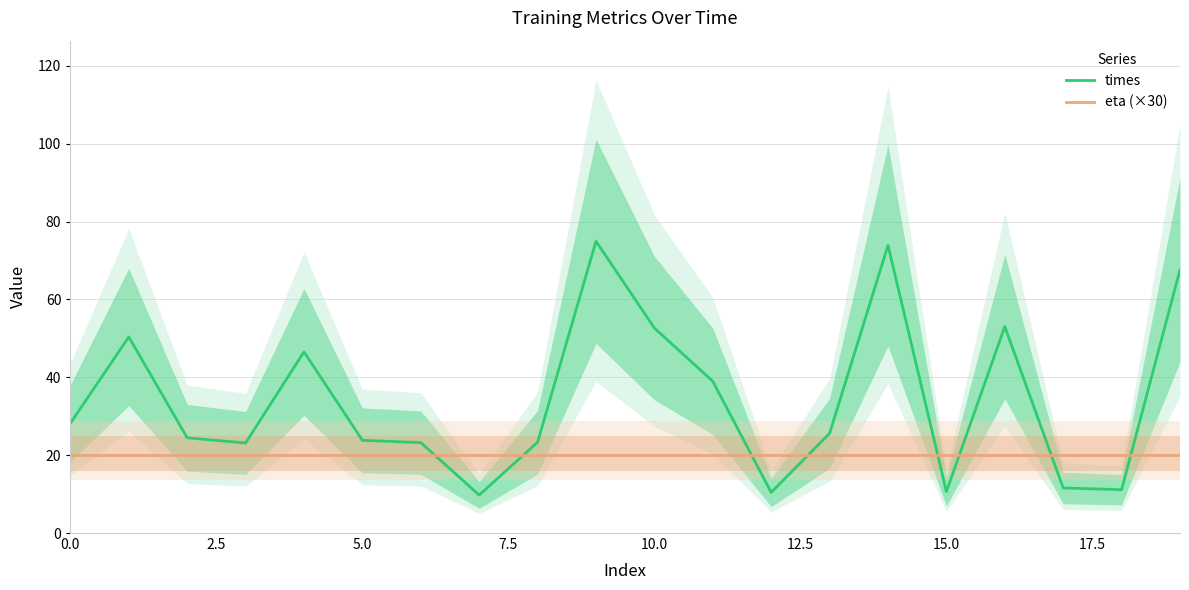

At 13, list the series in order from largest to smallest.

times, eta (×30)